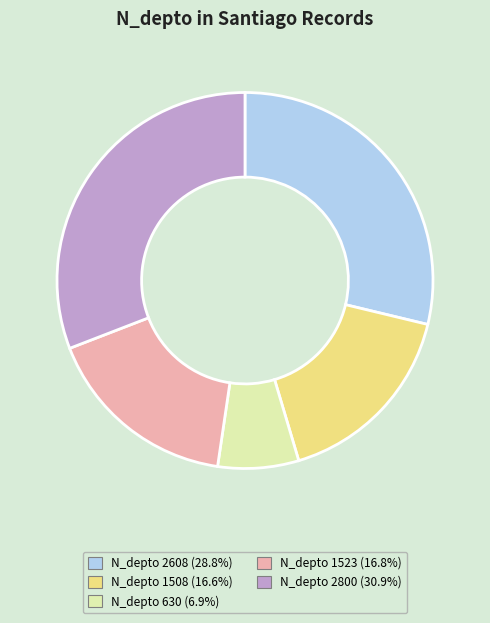

Is the sum of N_depto 1523 (16.8%) and N_depto 630 (6.9%) greater than half?

No